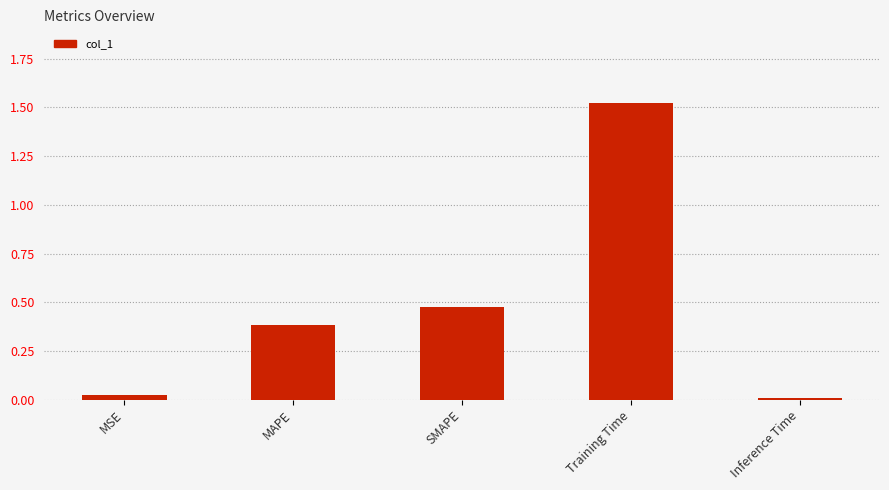

How many bars are there in total?

5